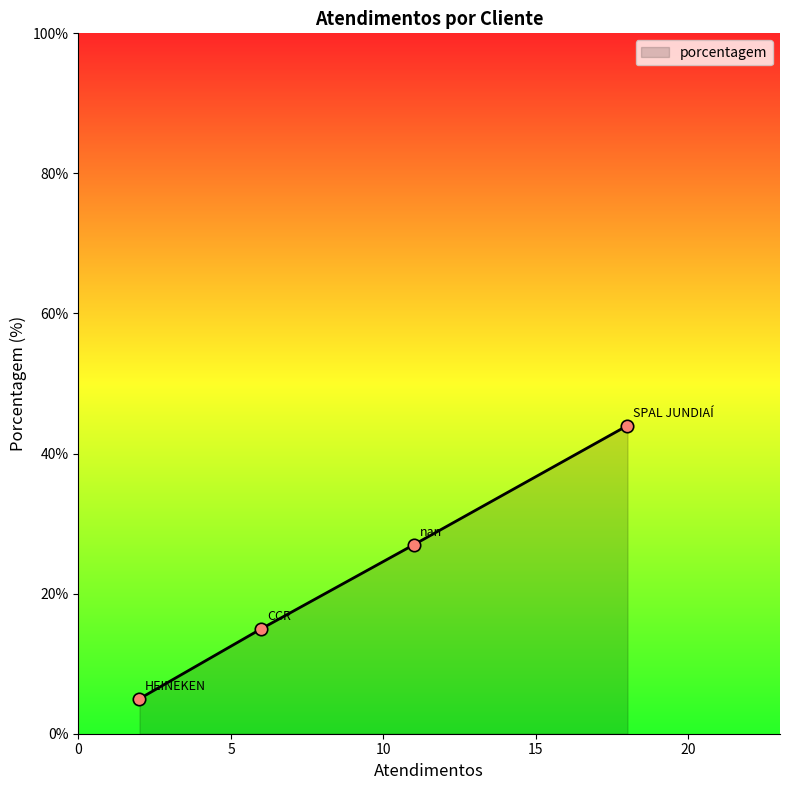

What is the greatest value displayed?

44